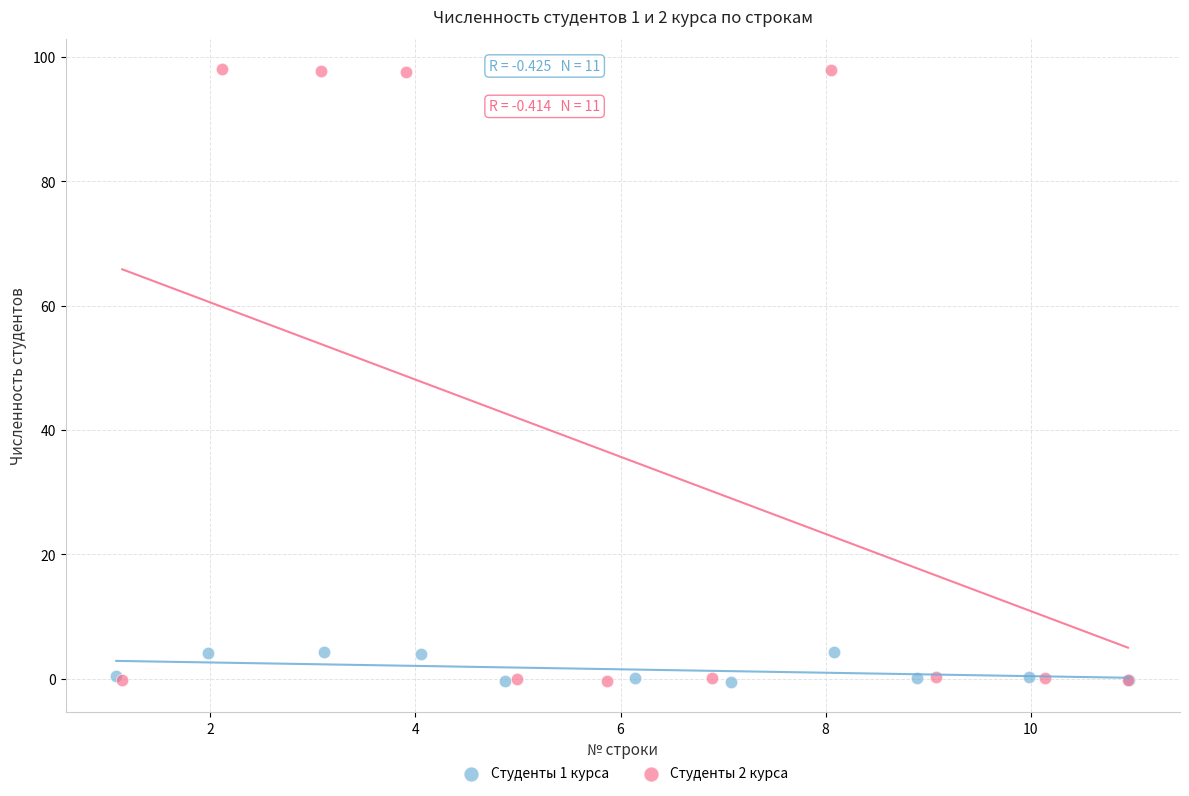

Which series has the largest Y range (max minus min)?

Студенты 2 курса